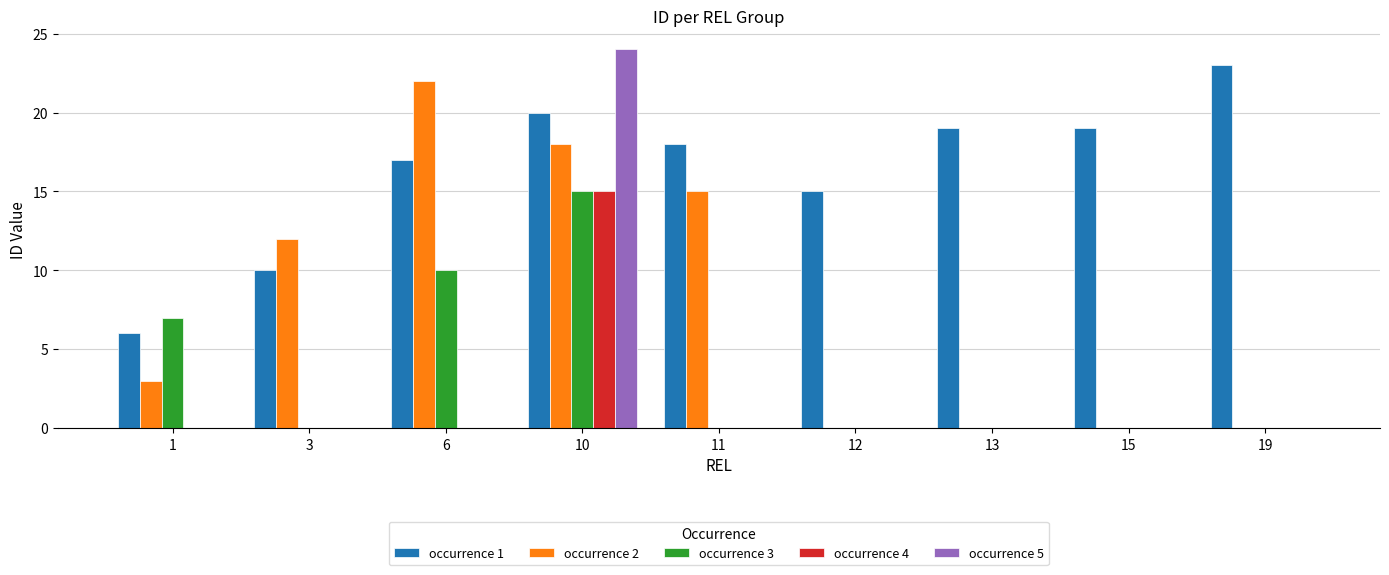

The occurrence 5 series shows 8 at 13. True or false?

False